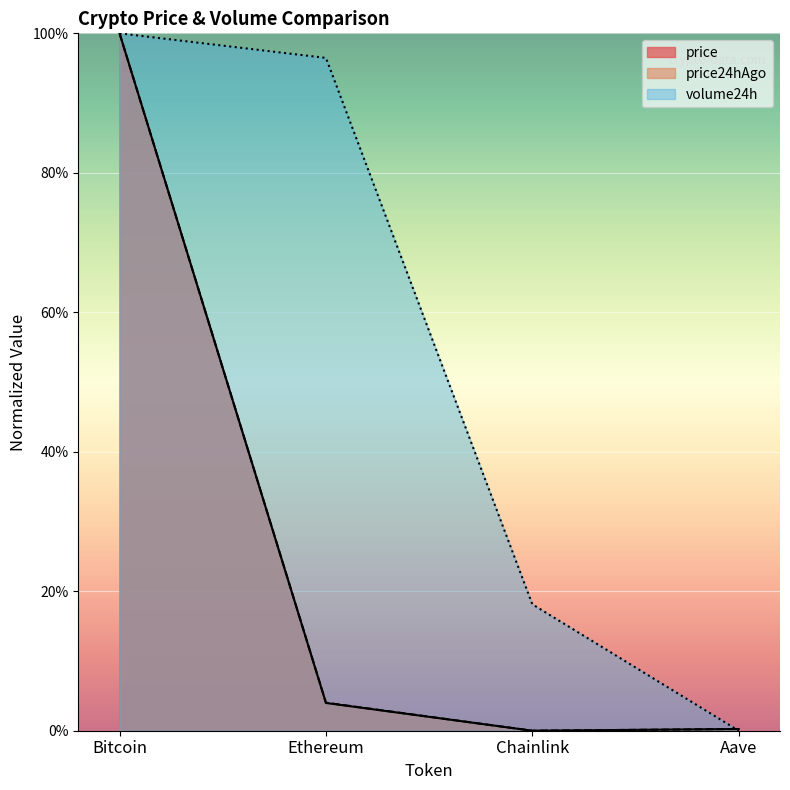

What position from the right is Aave?

1